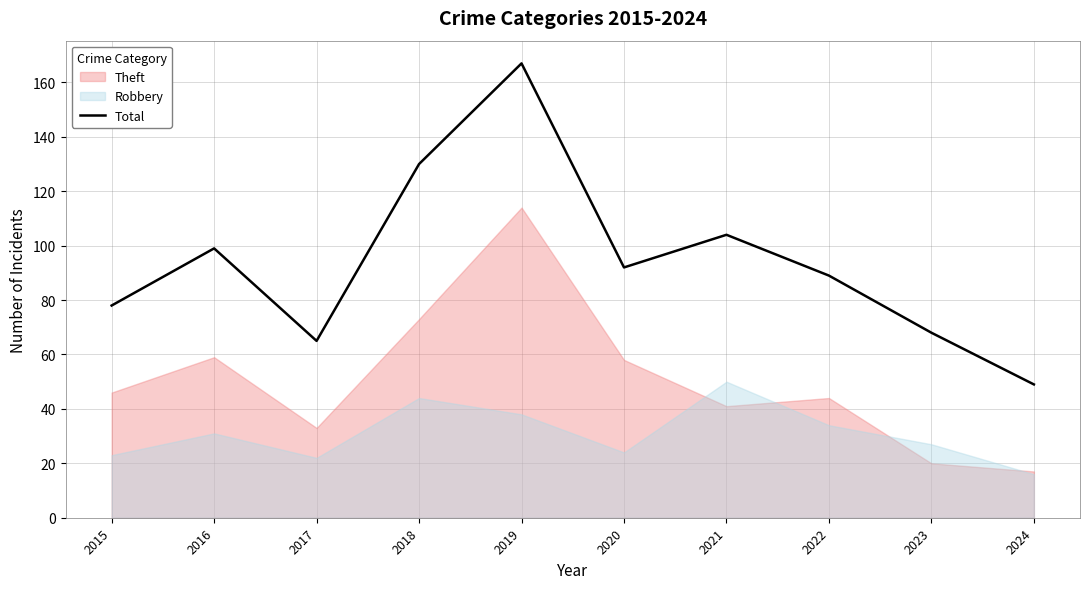

Which has a higher value, 2021 or 2018?

2018